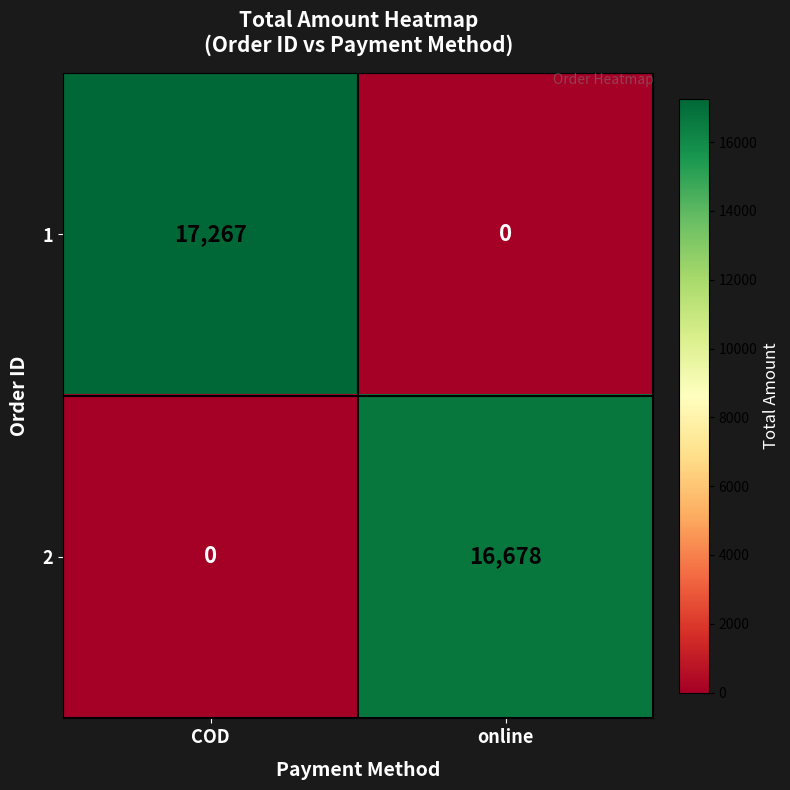

Reading left to right, extract all data points from this chart.

1: 17267	0
2: 0	16678